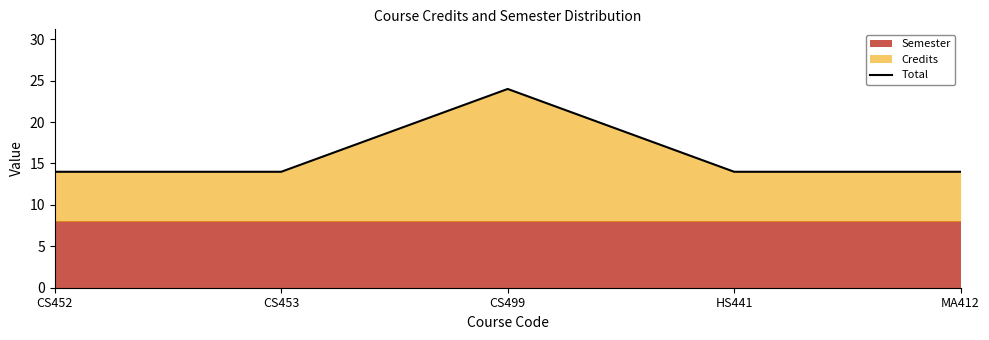

What is the approximate value at MA412, to the nearest 5?

15